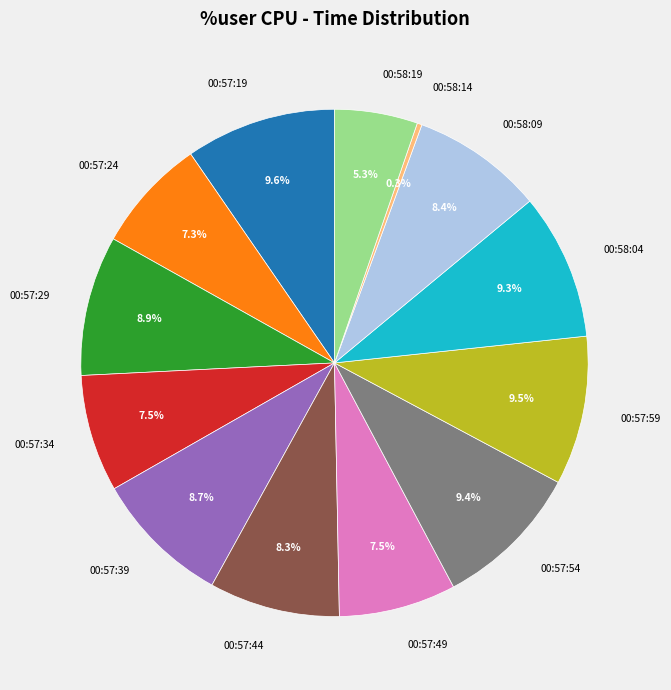

Is it true that 00:57:24 is 7% of the pie?

True